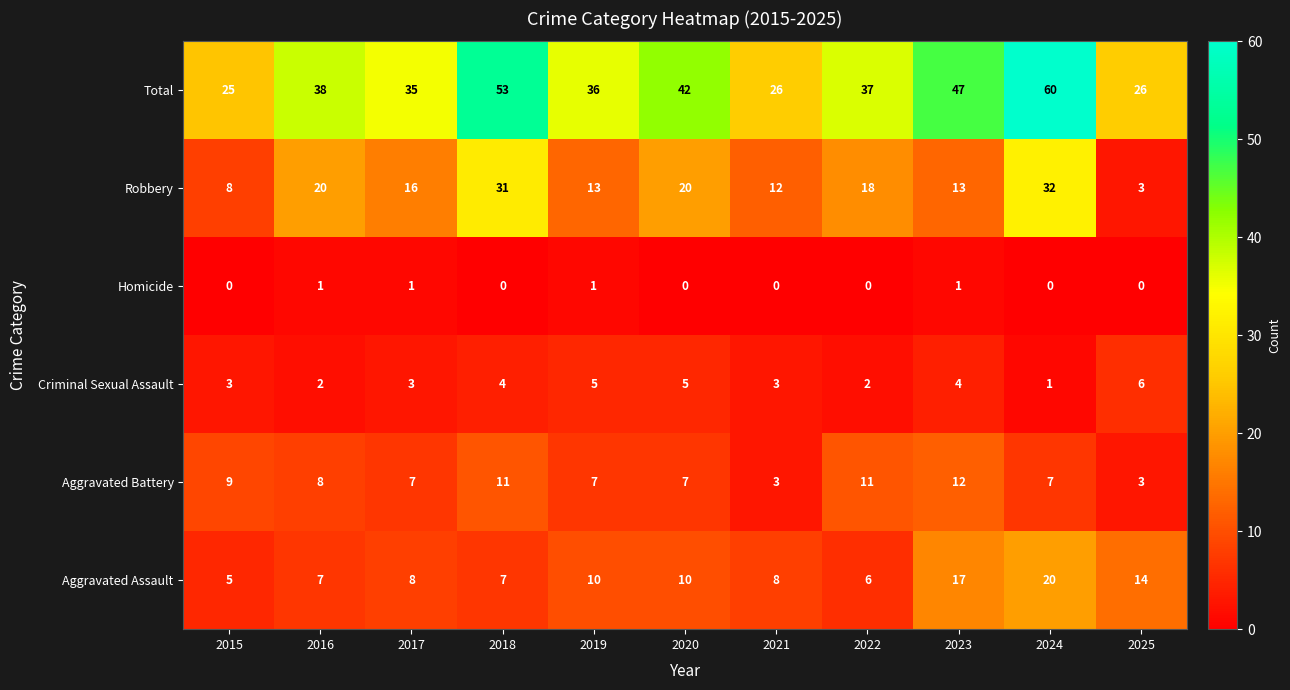

What is the difference between the maximum and minimum values in the Robbery series?

29